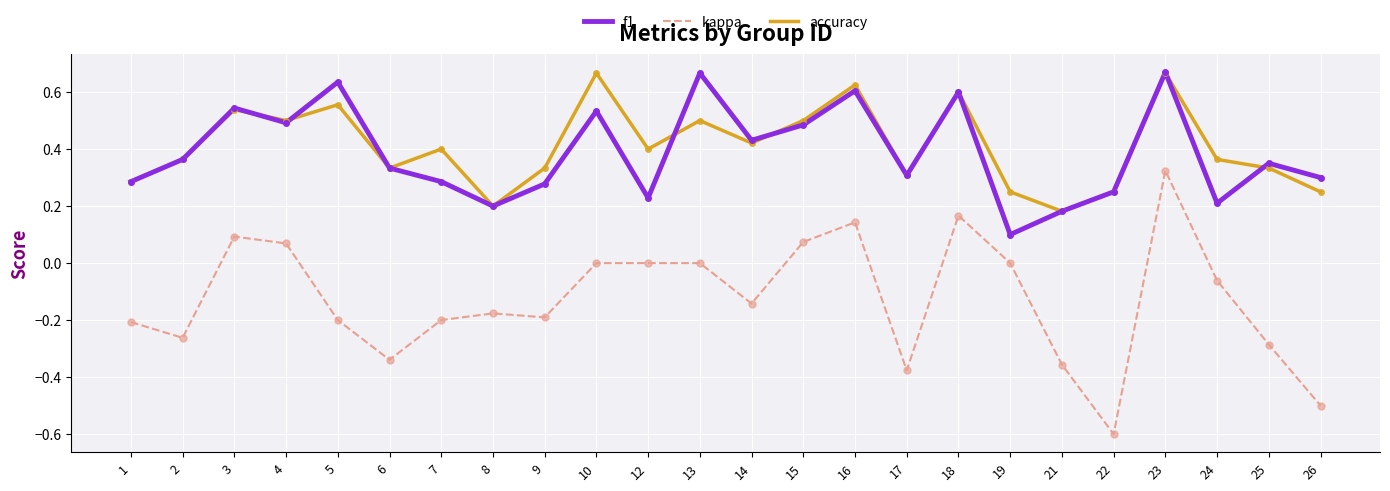

True or false: f1 has a value of 0.3 at 6.

True